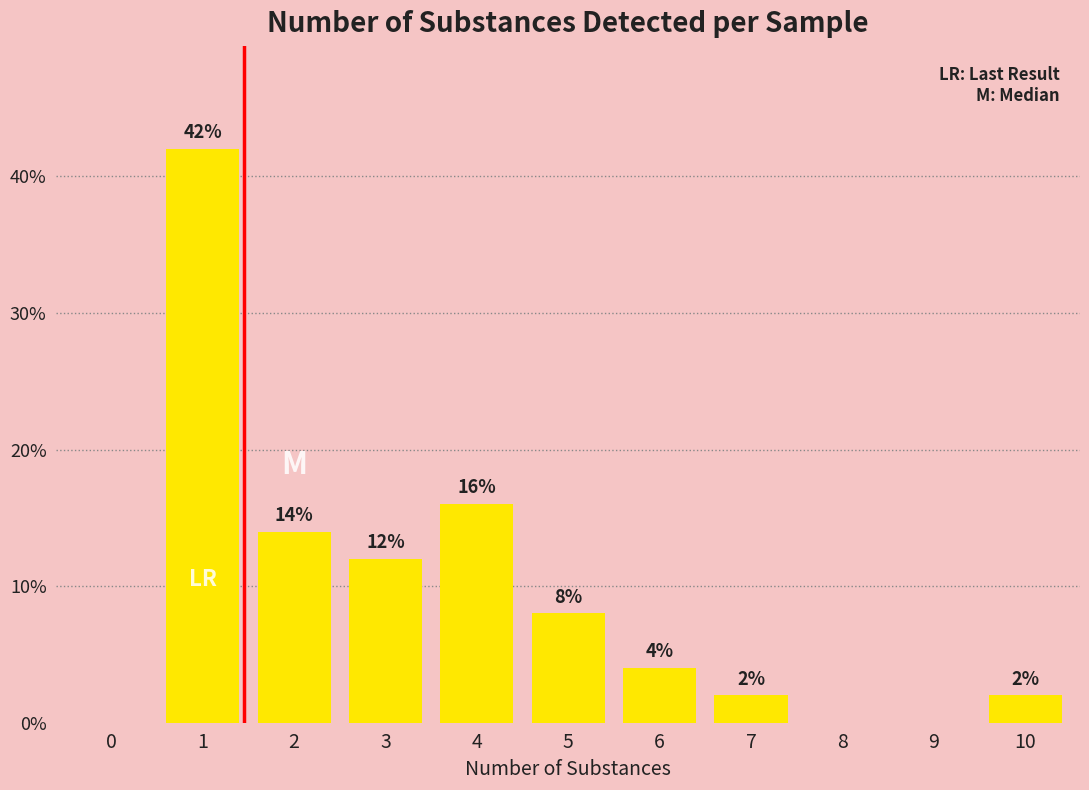

Reading left to right, transcribe all the data shown in this chart.

0=0.0	1=42.0	2=14.0	3=12.0	4=16.0	5=8.0	6=4.0	7=2.0	8=0.0	9=0.0	10=2.0